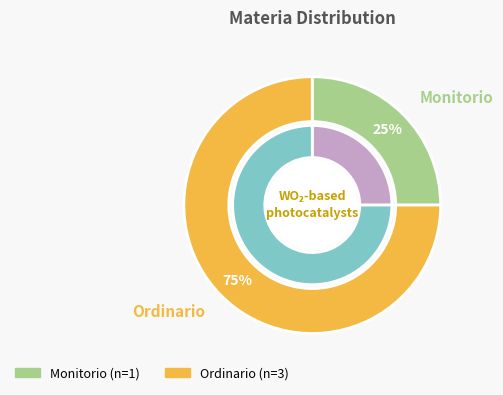

Combined, what portion of the pie is Monitorio and Ordinario?

100.0%